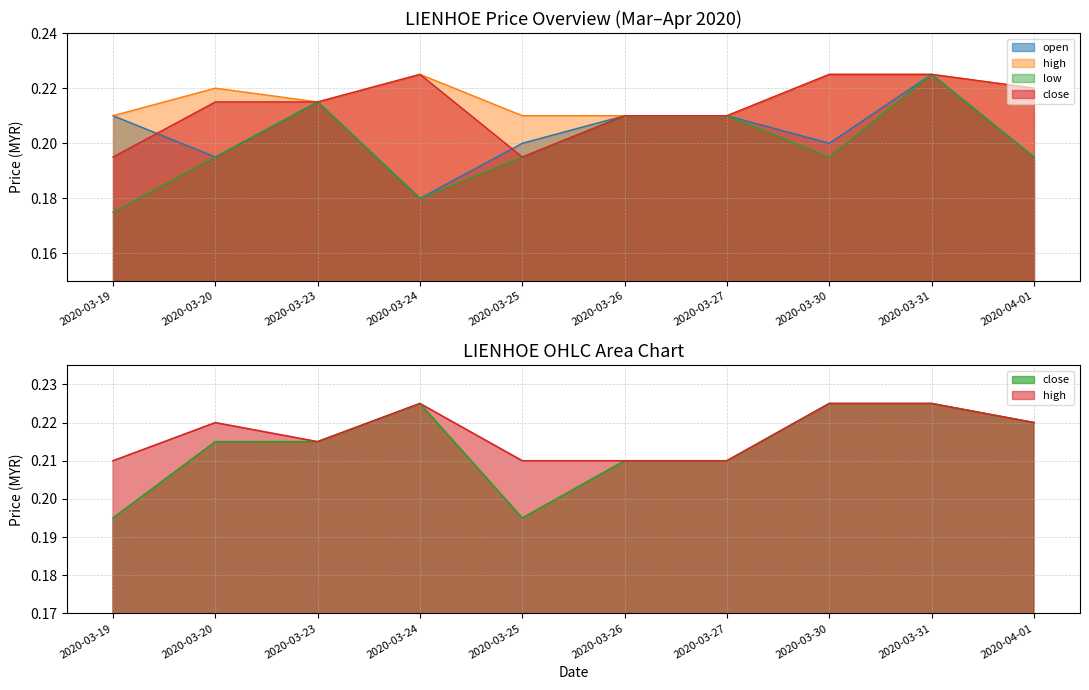

The value of close at 2020-03-26 is 0.3. True or false?

False